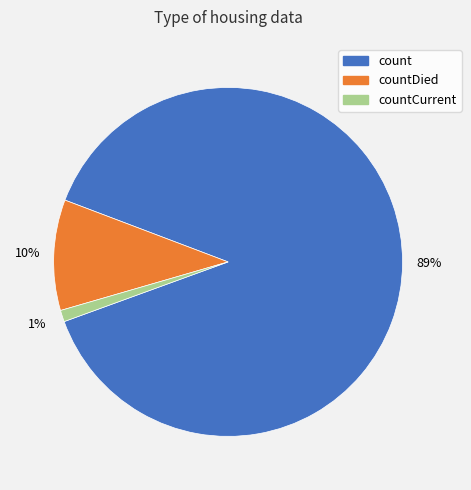

Is there a majority slice in this chart?

Yes